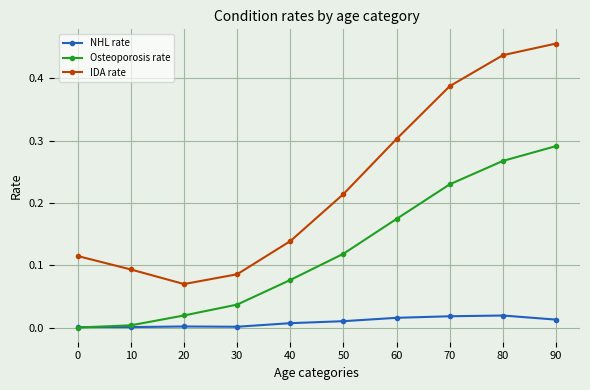

Is it true that Osteoporosis rate equals 0.0 at 30?

True